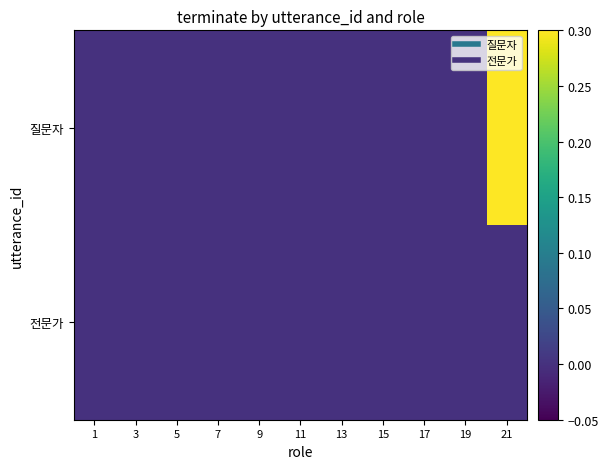

Reading right to left, list all the values displayed in this chart.

질문자: 21=1	19=0	17=0	15=0	13=0	11=0	9=0	7=0	5=0	3=0	1=0
전문가: 21=0	19=0	17=0	15=0	13=0	11=0	9=0	7=0	5=0	3=0	1=0